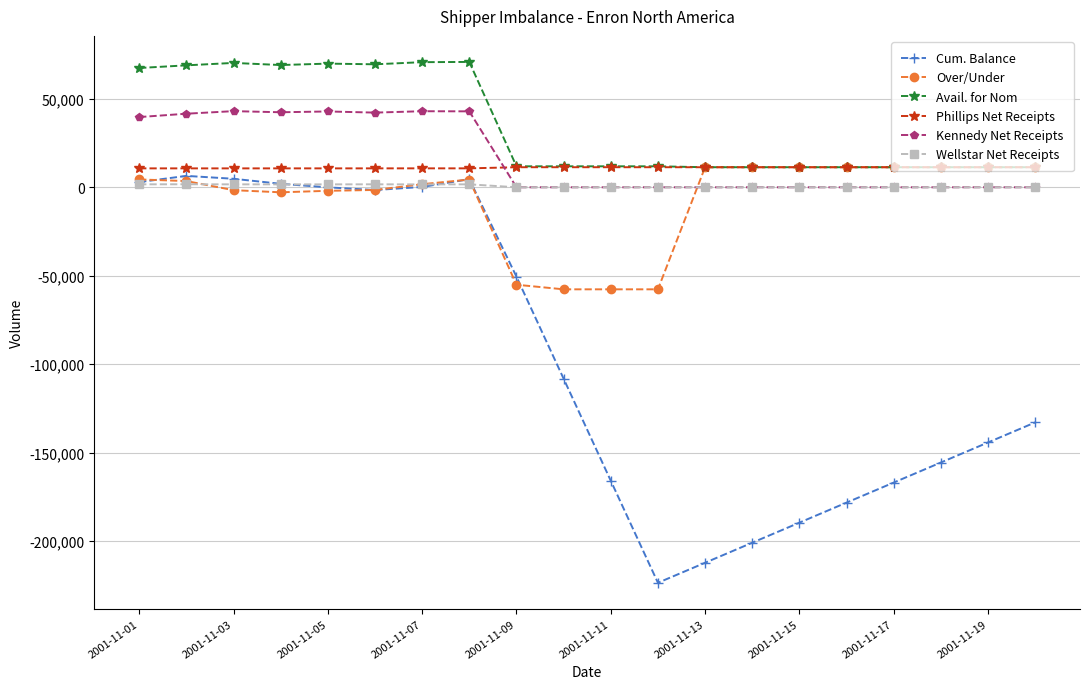

True or false: Over/Under has more than 0 points higher than both neighbors.

True